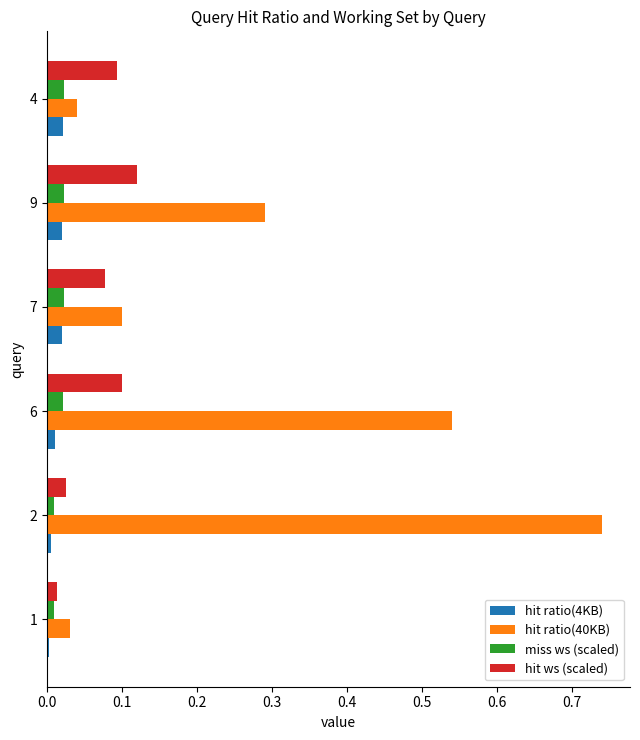

True or false: hit ratio(4KB) has a value of 0.0 at 2.

True